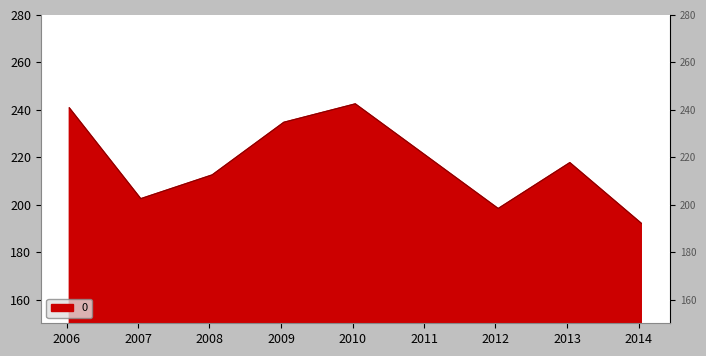

How many interior local valleys (lower than both neighbors) does the data have?

2